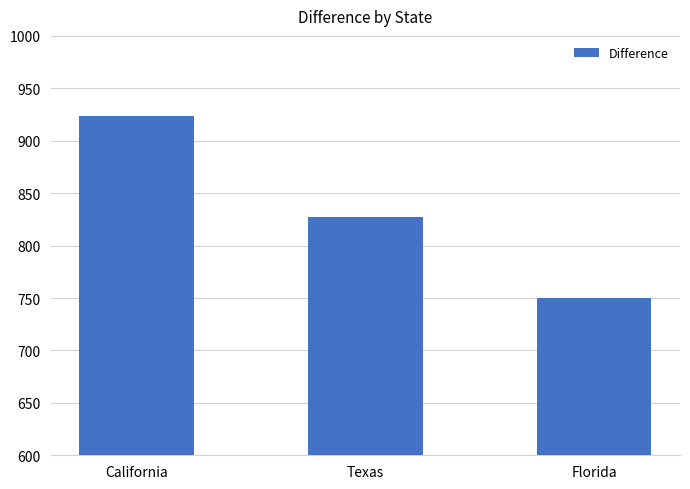

How many values are below 827?

1